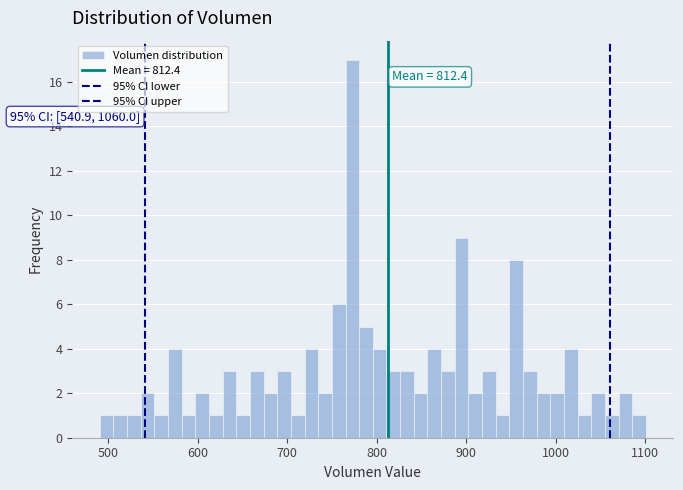

Read against the x-axis, roughly where is the centre of the tallest bar?

770